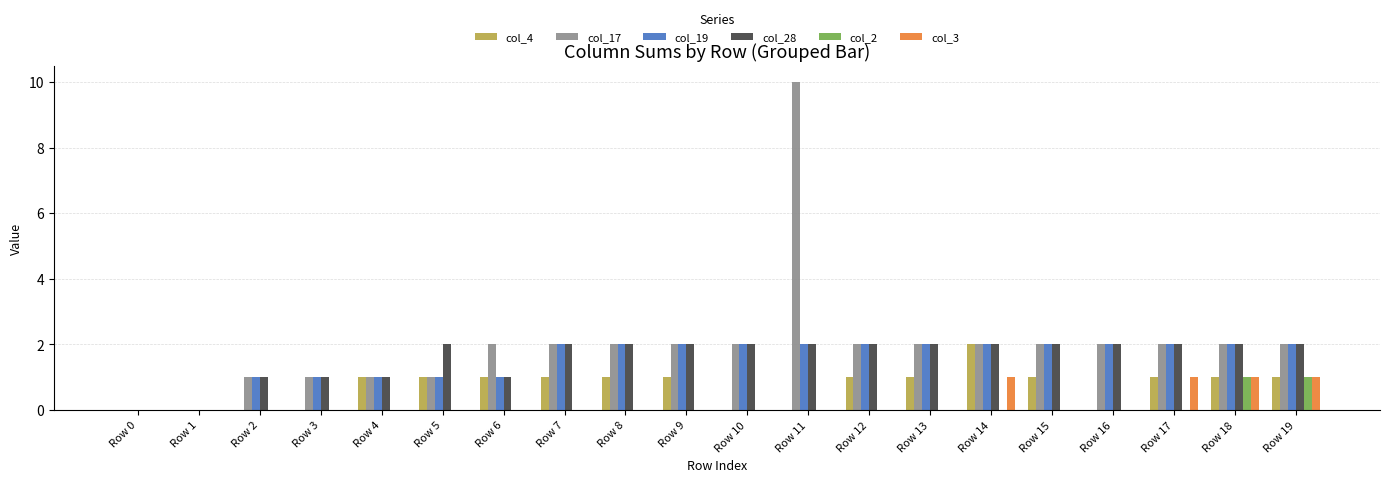

Which series changed the most between Row 7 and Row 10?

col_4